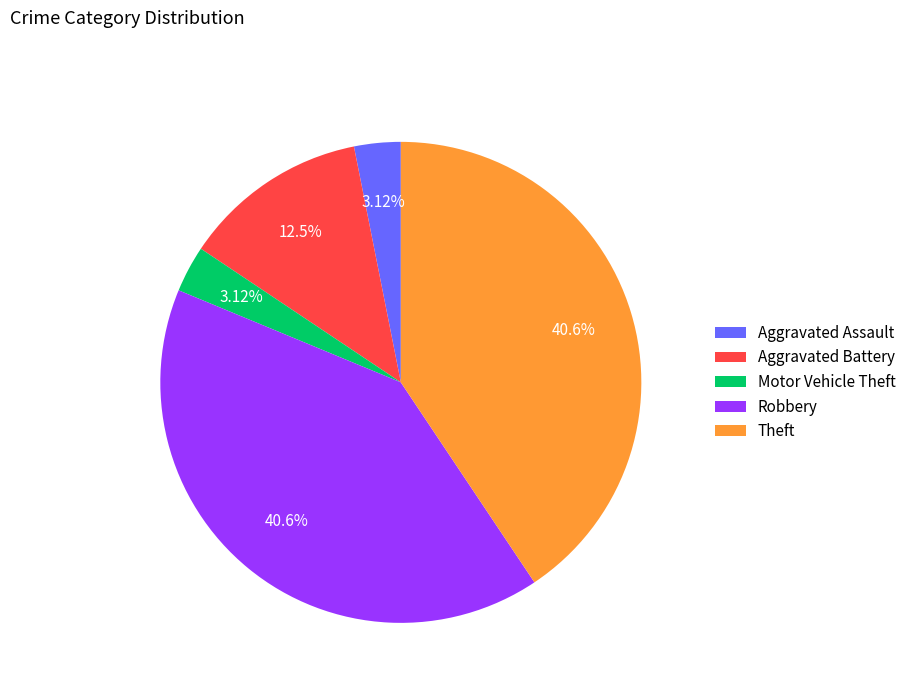

Is it true that Aggravated Assault is 3% of the pie?

True